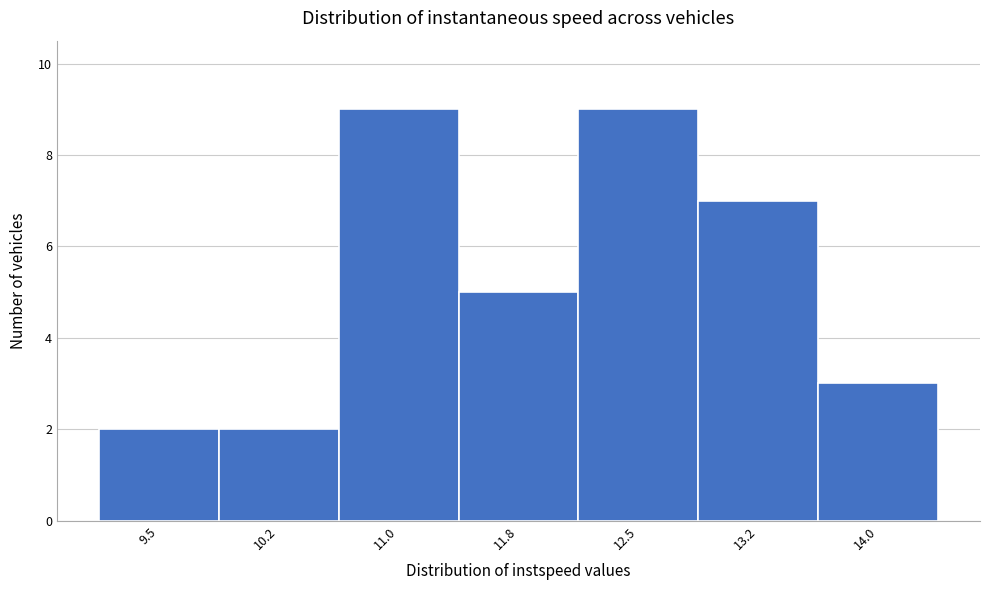

Reading left to right, list all the values displayed in this chart.

2	2	9	5	9	7	3